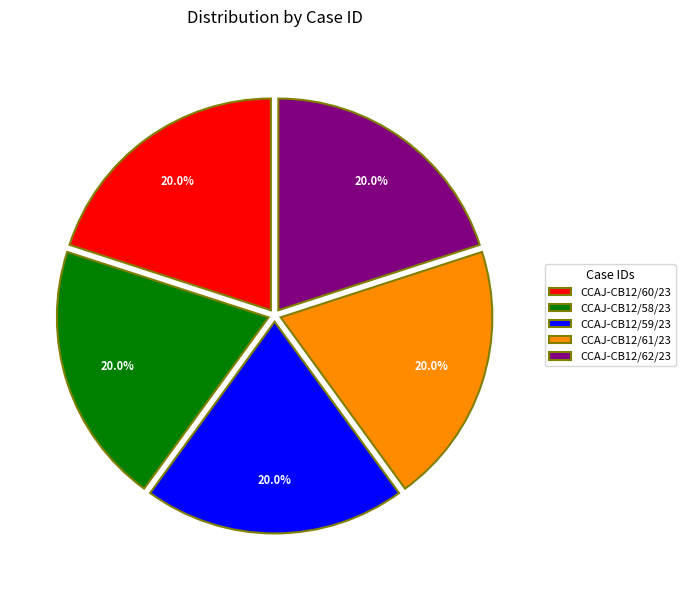

What is the ratio of the value at CCAJ-CB12/62/23 to the value at CCAJ-CB12/60/23?

1.0